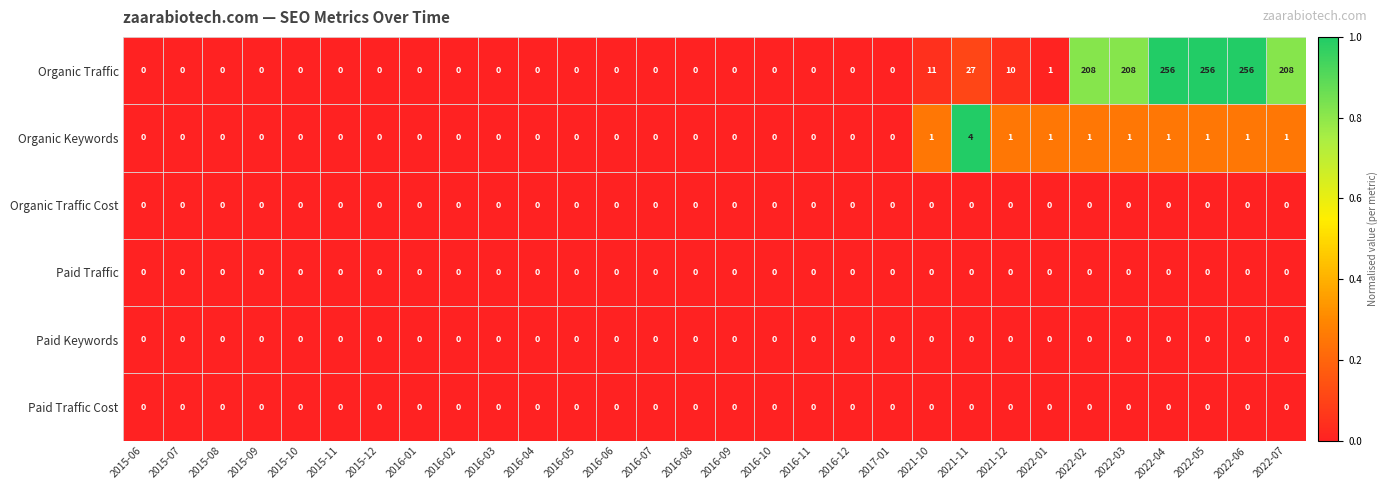

The Paid Traffic series shows 0 at 2016-09. True or false?

True